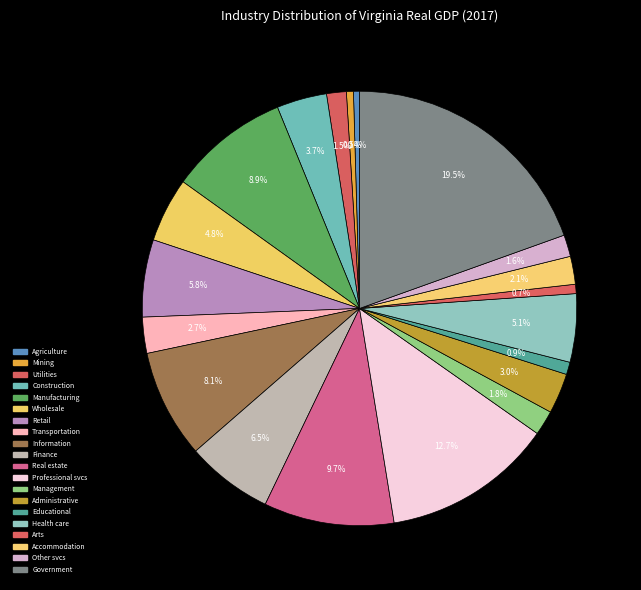

How many slices are in this pie chart?

20